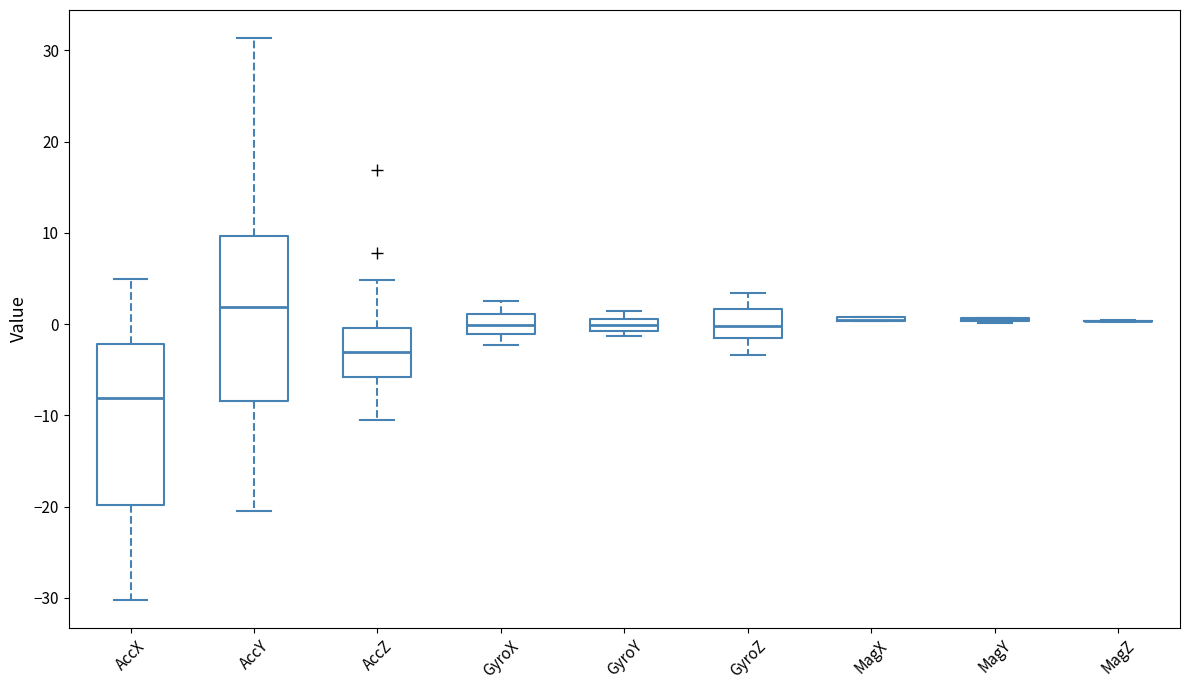

Where does the upper whisker of the box for GyroX end on the y-axis? The values are not printed on the chart, so give them approximately, as read against the axis.

3